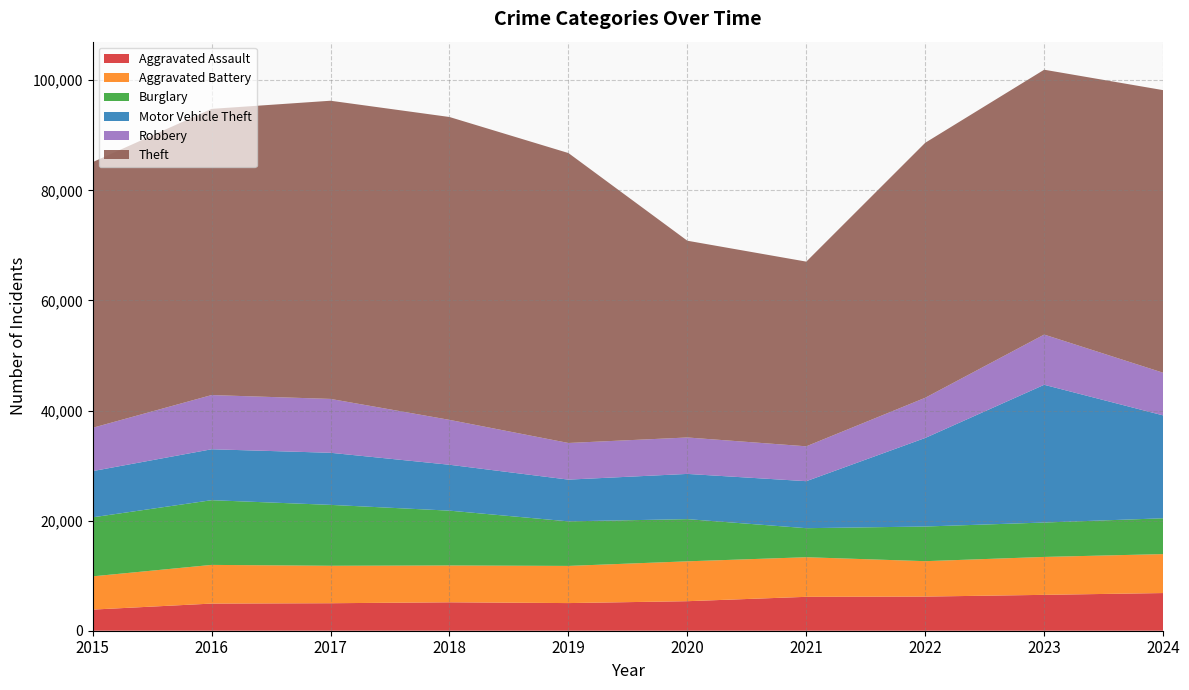

Reading right to left, list all the values displayed in this chart.

Aggravated Assault: 2024=6844	2023=6517	2022=6202	2021=6158	2020=5365	2019=5022	2018=5164	2017=4996	2016=4931	2015=3838
Aggravated Battery: 2024=7078	2023=6889	2022=6434	2021=7194	2020=7243	2019=6752	2018=6692	2017=6805	2016=7028	2015=6040
Burglary: 2024=6506	2023=6250	2022=6296	2021=5276	2020=7665	2019=8094	2018=9958	2017=11062	2016=11755	2015=10722
Motor Vehicle Theft: 2024=18691	2023=25023	2022=16089	2021=8540	2020=8214	2019=7582	2018=8337	2017=9463	2016=9252	2015=8396
Robbery: 2024=7750	2023=9123	2022=7300	2021=6334	2020=6620	2019=6657	2018=8154	2017=9786	2016=9846	2015=7869
Theft: 2024=51339	2023=48115	2022=46326	2021=33553	2020=35743	2019=52673	2018=55022	2017=54171	2016=51991	2015=48263